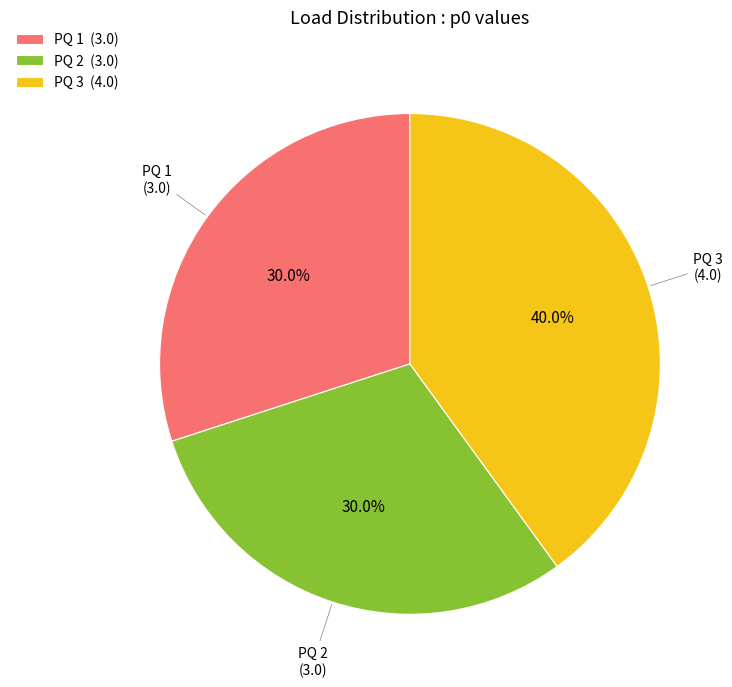

What portion of the pie excludes PQ 1?

70.0%